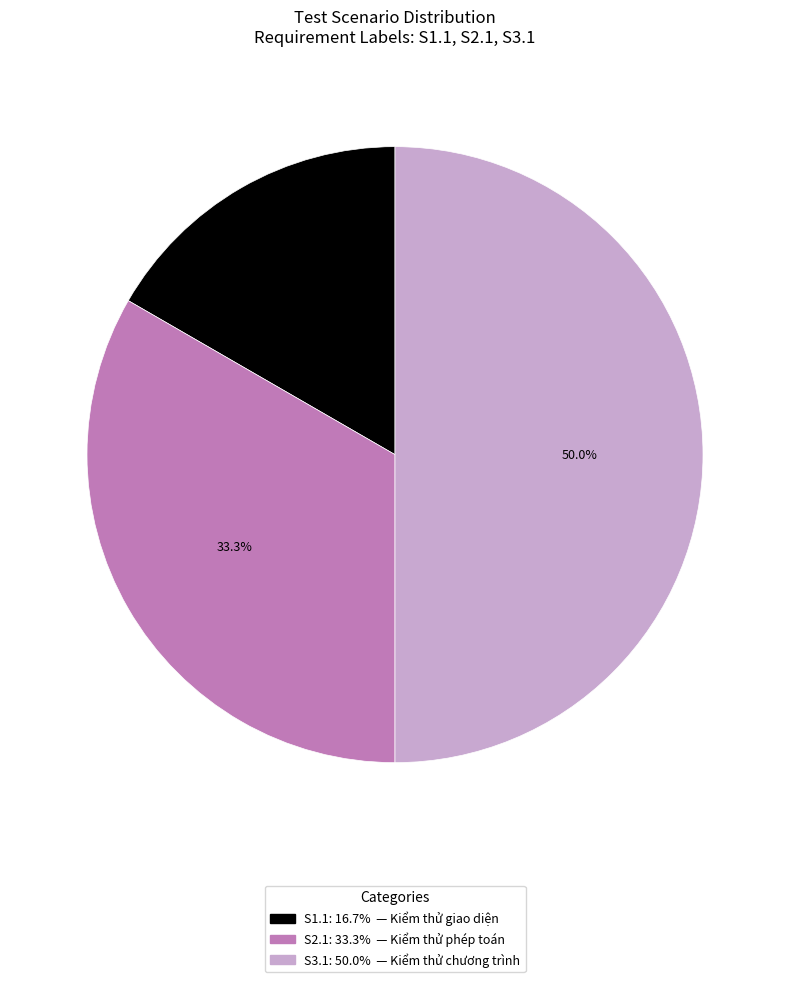

What is the total percentage of S2.1 and S1.1?

50.0%